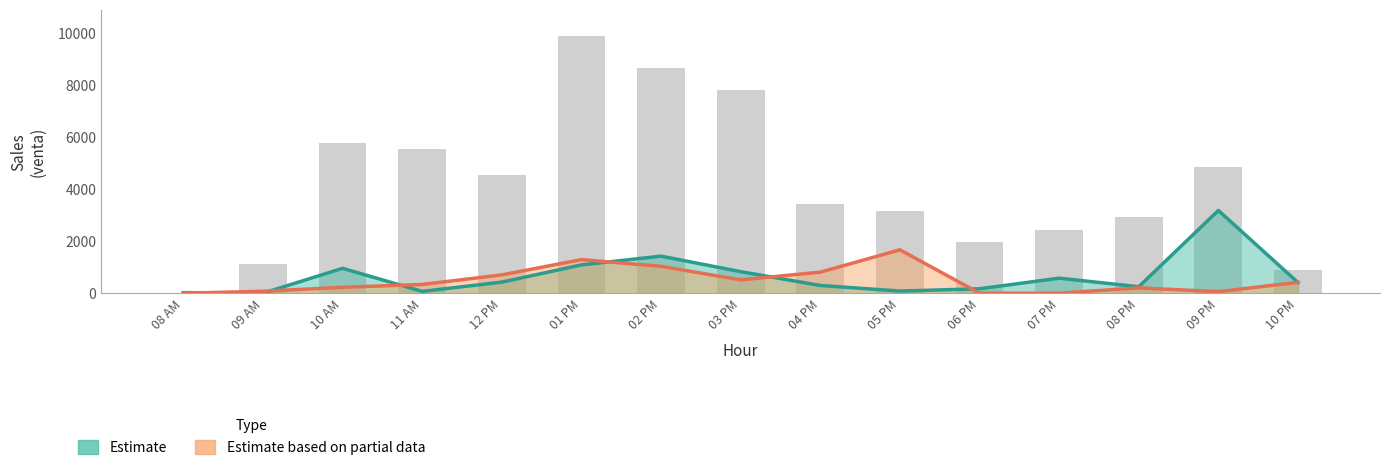

Is it true that Estimate equals 2189 at 09 AM?

False